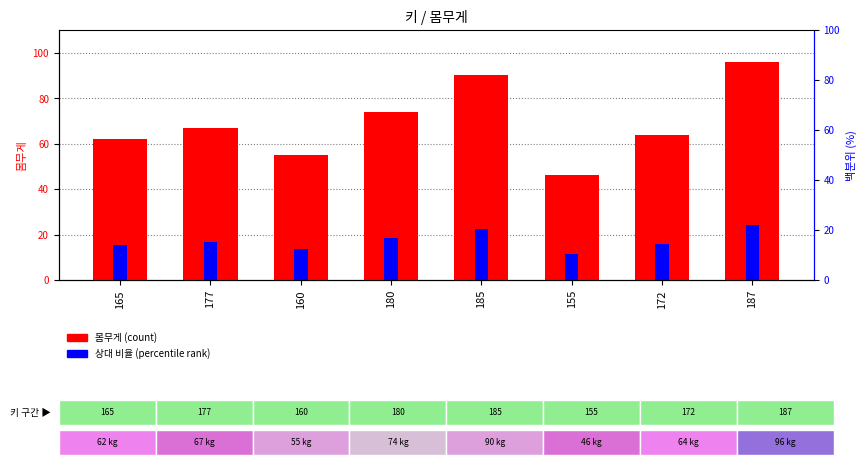

Are the bars horizontal?

No